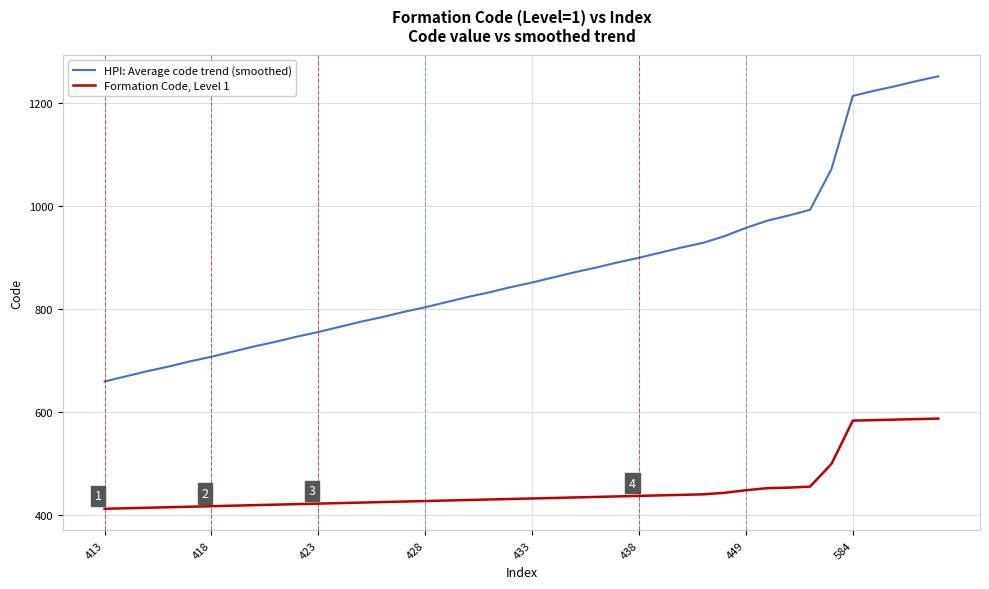

True or false: Formation Code, Level 1 and HPI: Average code trend (smoothed) intersect in this chart.

False